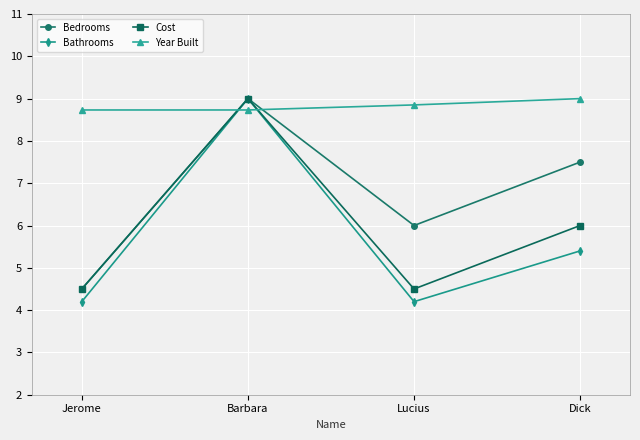

Reading right to left, extract all data points from this chart.

Bedrooms: 7.5	6.0	9.0	4.5
Bathrooms: 5.4	4.2	9.0	4.2
Cost: 6.0	4.5	9.0	4.5
Year Built: 9.0	8.9	8.7	8.7